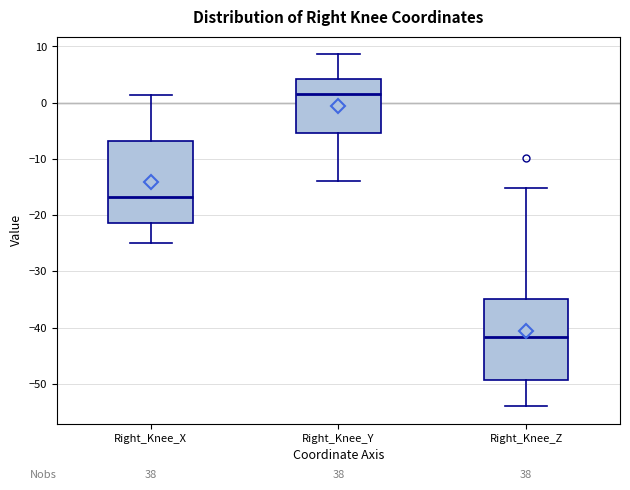

Reading left to right, transcribe this box plot: for each box, give where its median line is, the range the box spans, and where its two whiskers end, as read against the y-axis. The values are not printed on the chart, so give them approximately, as read against the axis.

Right_Knee_X: median -17, box -21 to -7, whiskers -25 to 1
Right_Knee_Y: median 2, box -5 to 4, whiskers -14 to 9
Right_Knee_Z: median -42, box -49 to -35, whiskers -54 to -15